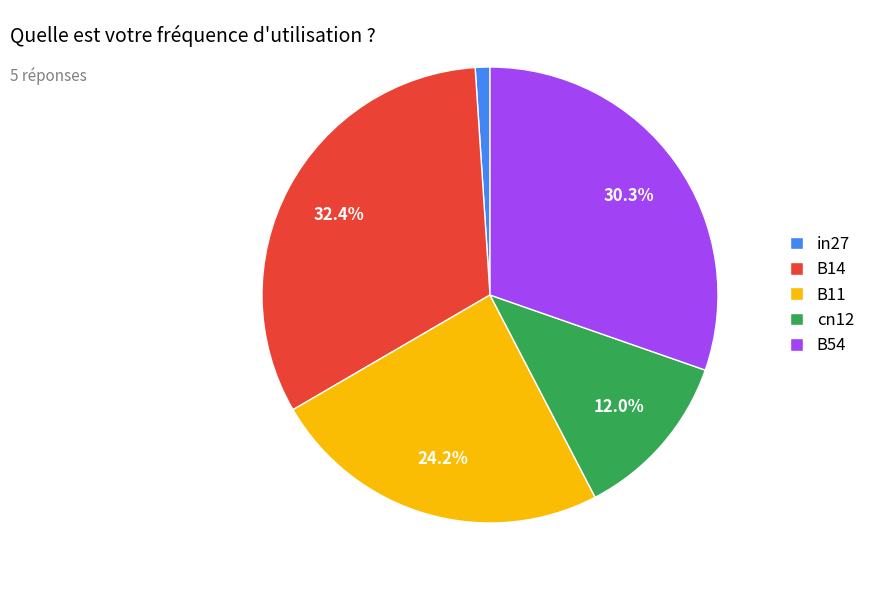

True or false: B54 accounts for 30% of the total.

True